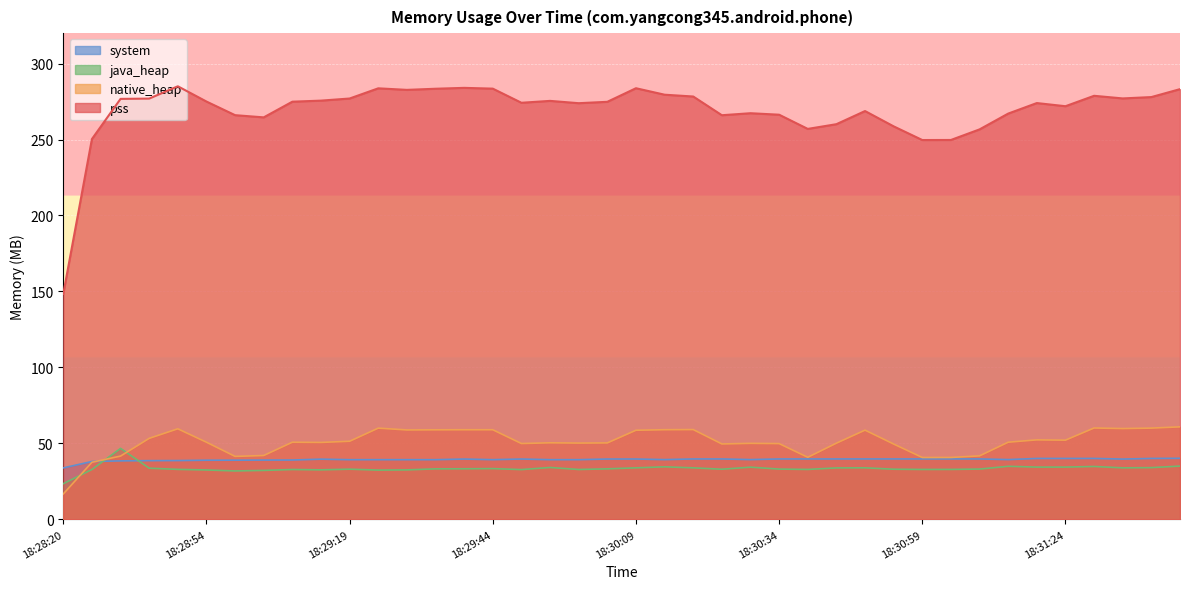

How many interior local valleys does the native_heap series have?

10